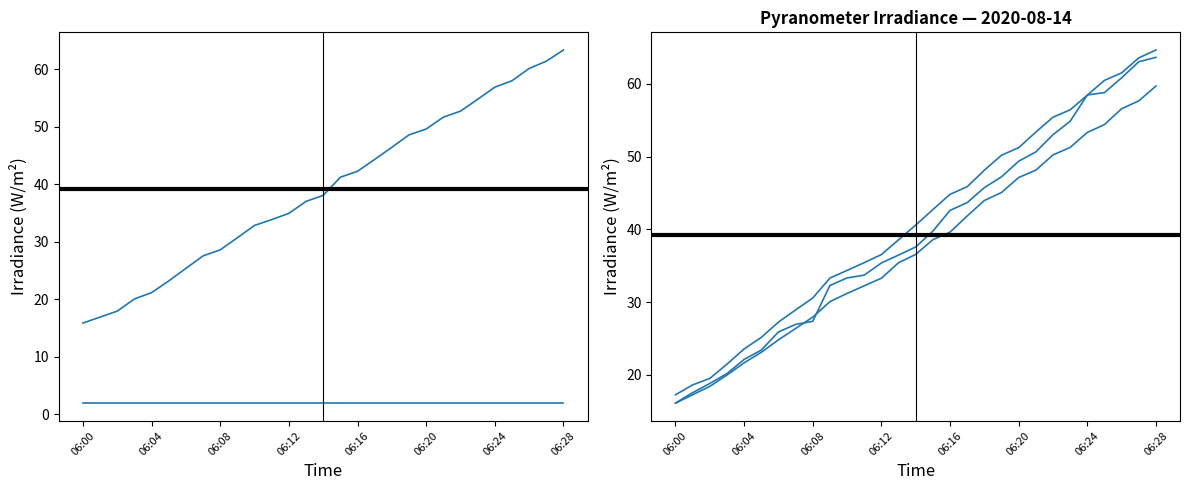

What is the total value across all series at 06:20?

197.4